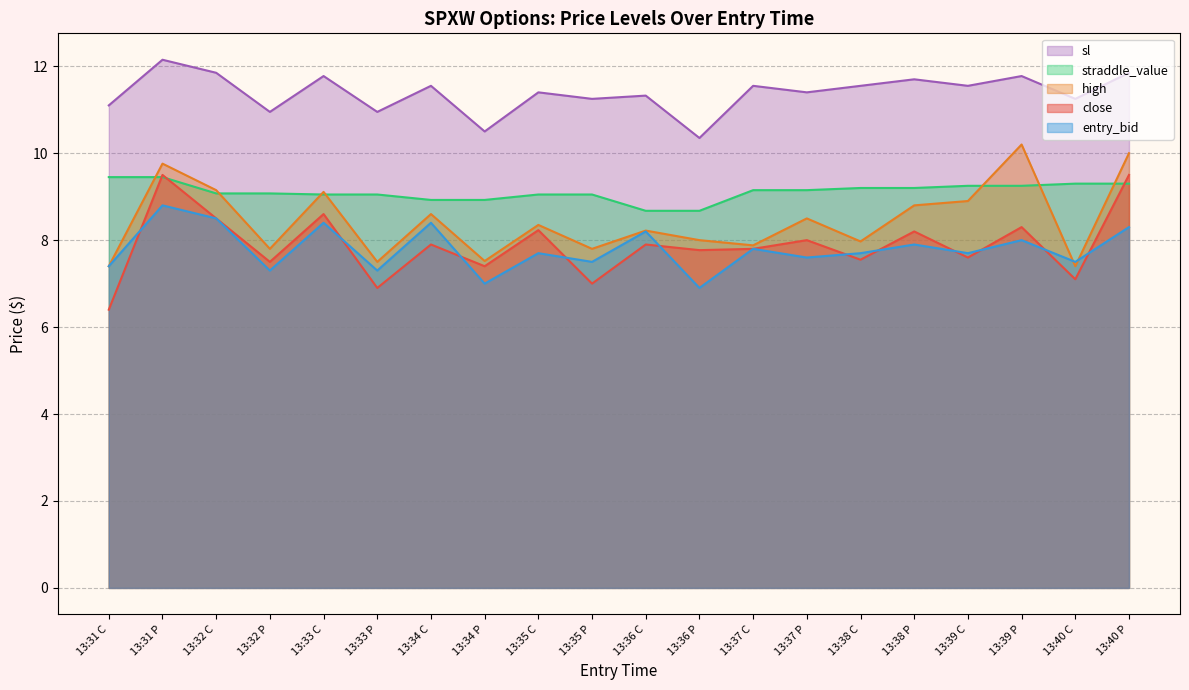

Which series has the largest range (max minus min)?

close